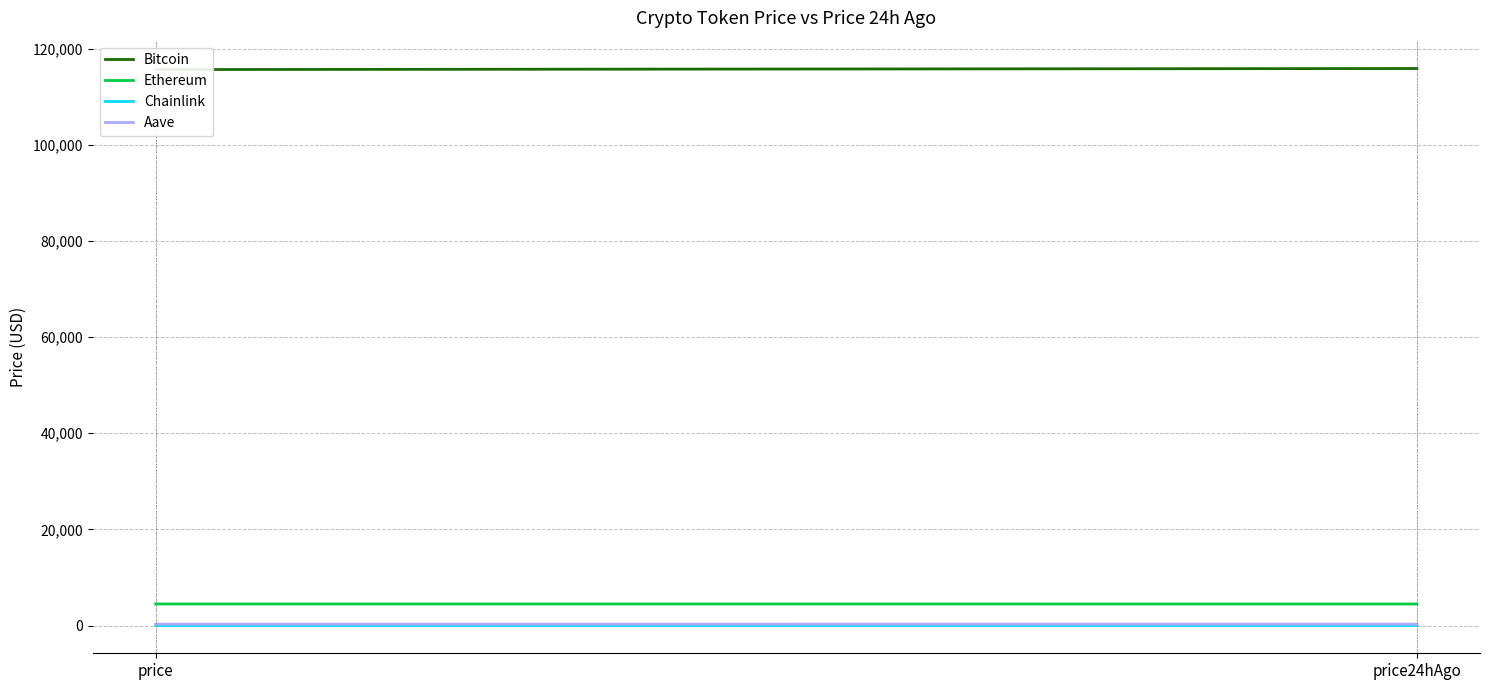

Between price and price24hAgo, which is larger?

price24hAgo